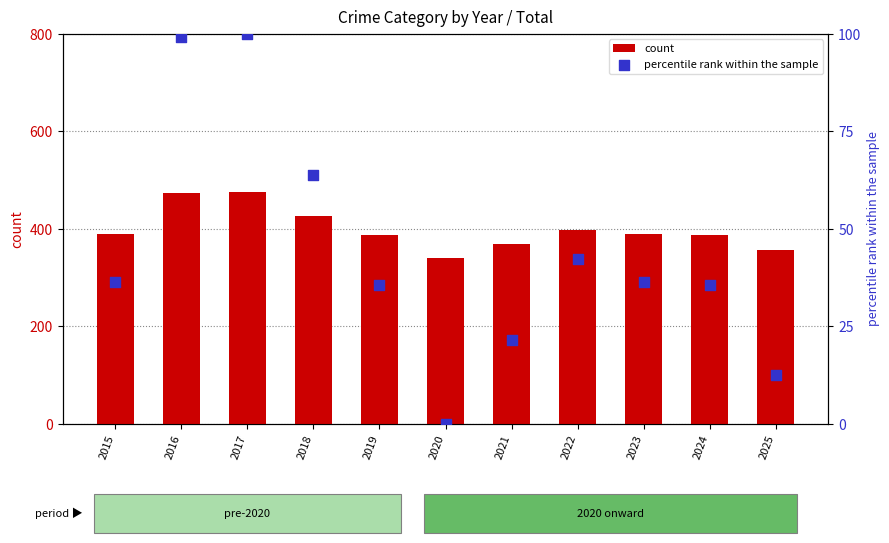

Which series has the largest total across all categories?

count